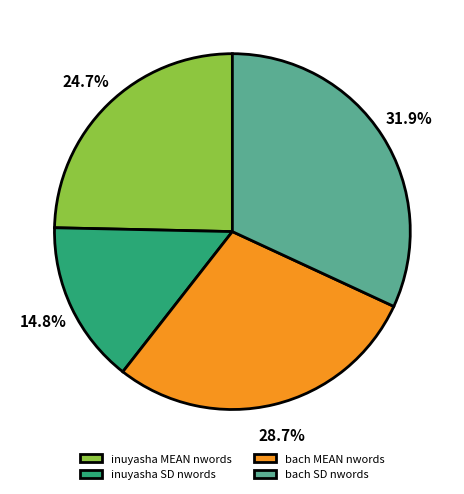

To the nearest percent, what percentage of the pie is bach SD nwords?

32%